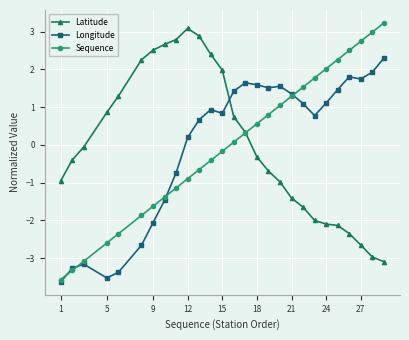

Reading right to left, extract all data points from this chart.

Latitude: -3.1	-3.0	-2.7	-2.3	-2.1	-2.1	-2.0	-1.6	-1.4	-1.0	-0.7	-0.3	0.3	0.7	2.0	2.4	2.9	3.1	2.8	2.7	2.5	2.3	1.3	0.9	-0.1	-0.4	-1.0
Longitude: 2.3	1.9	1.7	1.8	1.5	1.1	0.8	1.1	1.4	1.6	1.5	1.6	1.6	1.4	0.8	0.9	0.7	0.2	-0.7	-1.5	-2.1	-2.7	-3.4	-3.5	-3.2	-3.3	-3.6
Sequence: 3.2	3.0	2.7	2.5	2.3	2.0	1.8	1.5	1.3	1.0	0.8	0.6	0.3	0.1	-0.2	-0.4	-0.7	-0.9	-1.1	-1.4	-1.6	-1.9	-2.4	-2.6	-3.1	-3.3	-3.6